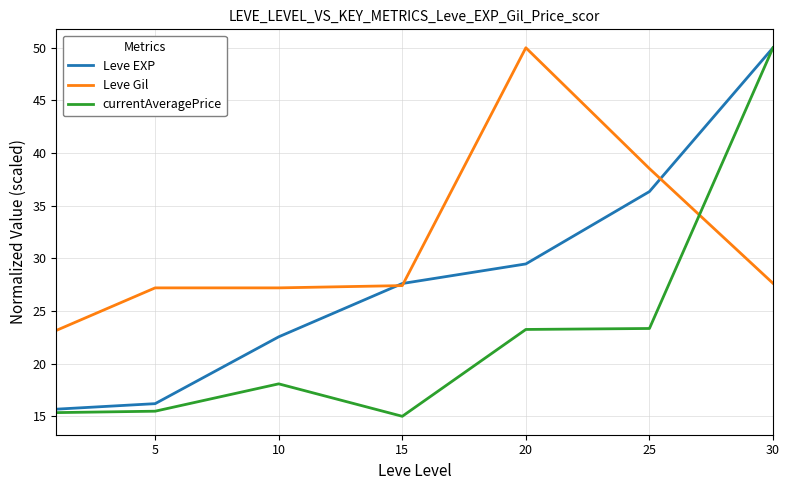

Which series has the largest total across all categories?

Leve Gil